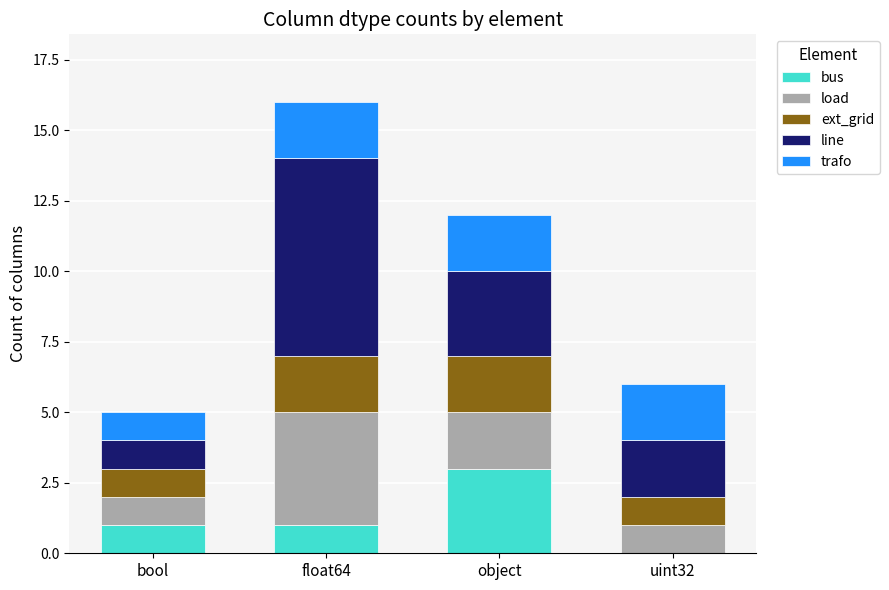

What is the maximum value for bus?

3